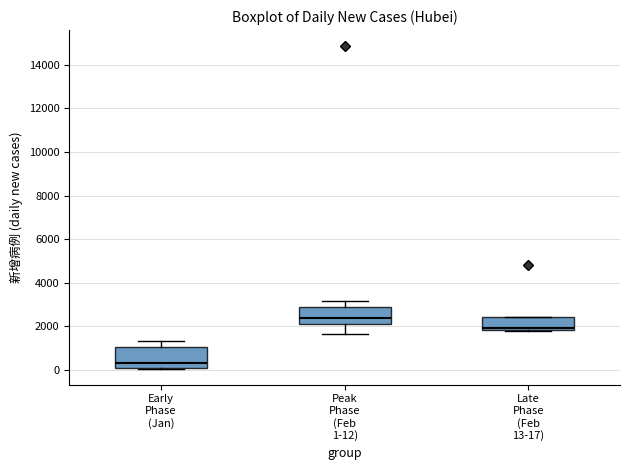

Where does the median line of the box for Peak Phase (Feb 1-12) sit on the y-axis? The values are not printed on the chart, so give them approximately, as read against the axis.

2400